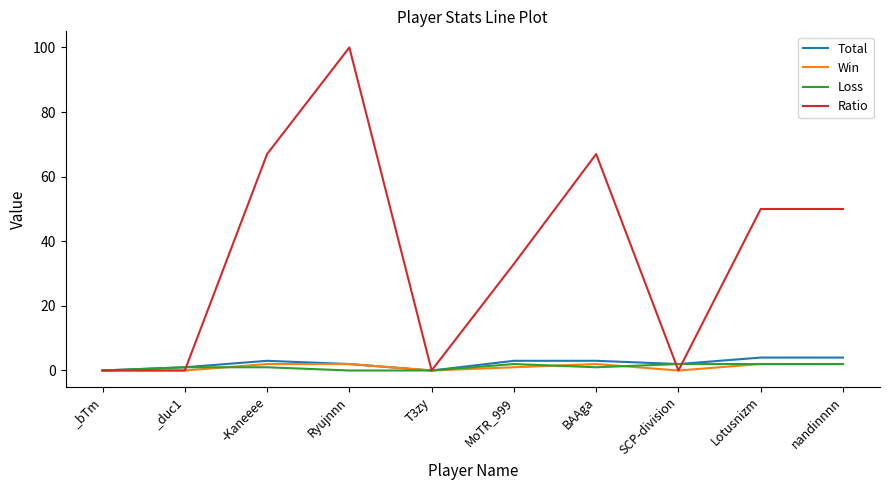

Where is the first local maximum for Ratio?

Ryujnnn